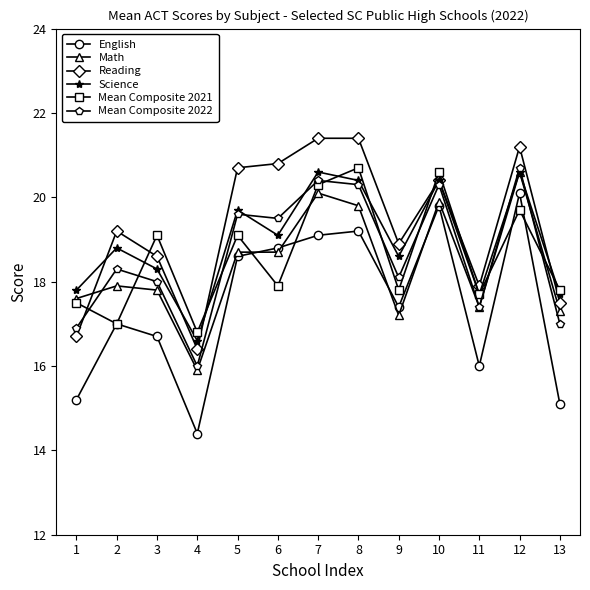

What is the sum of the Science values at 13 and 7?

38.3